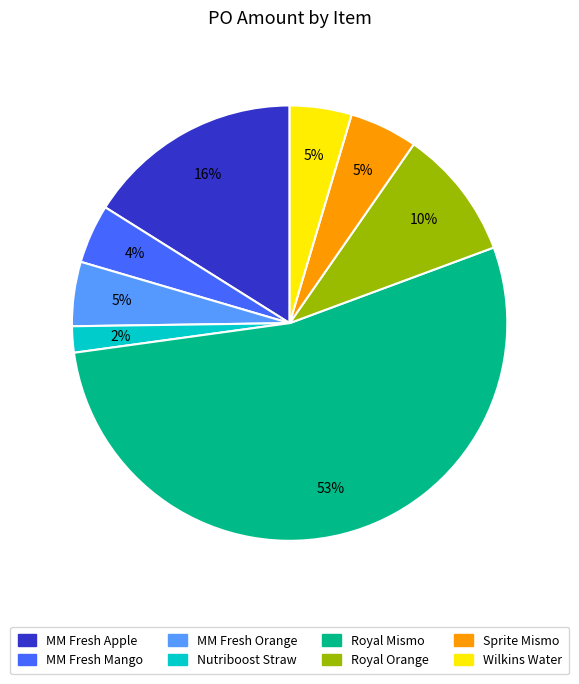

Does any single category account for the majority?

Yes